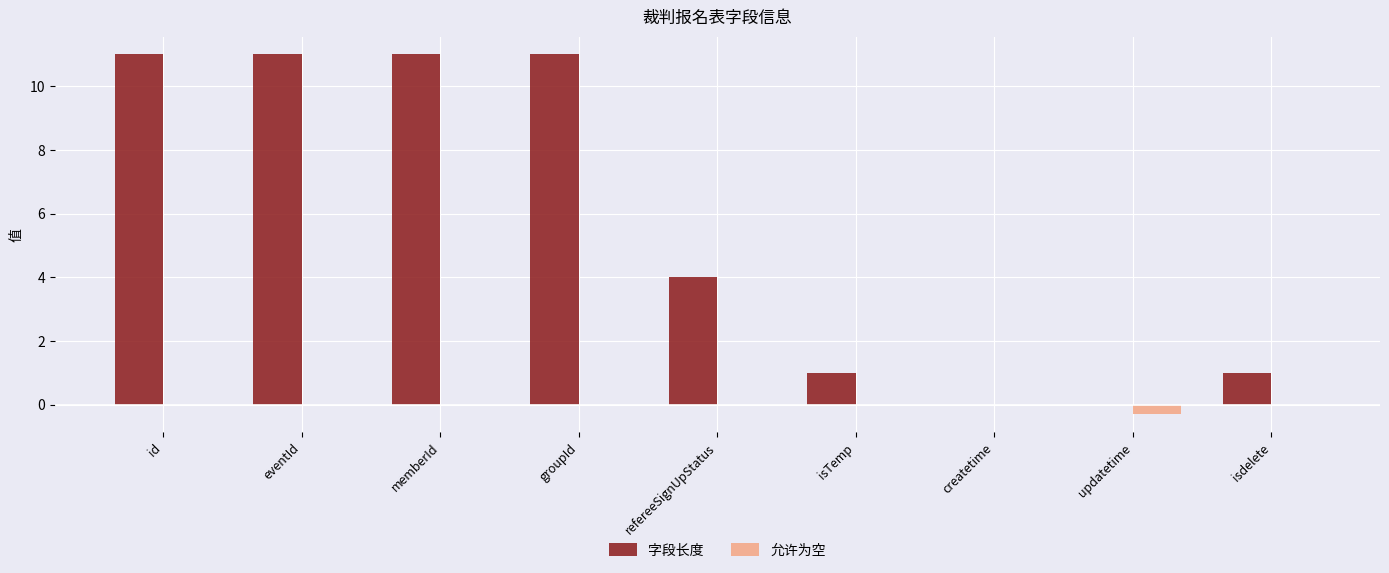

Which series has the largest range (max minus min)?

字段长度